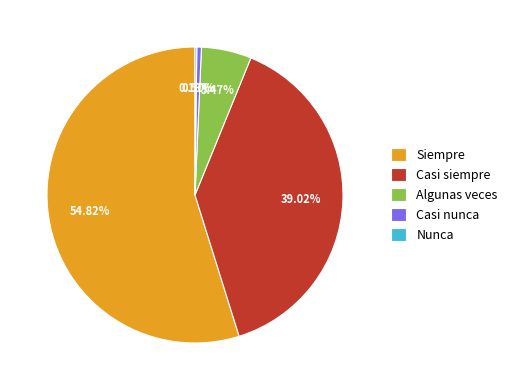

What percentage is the Algunas veces slice, to the nearest percent?

5%